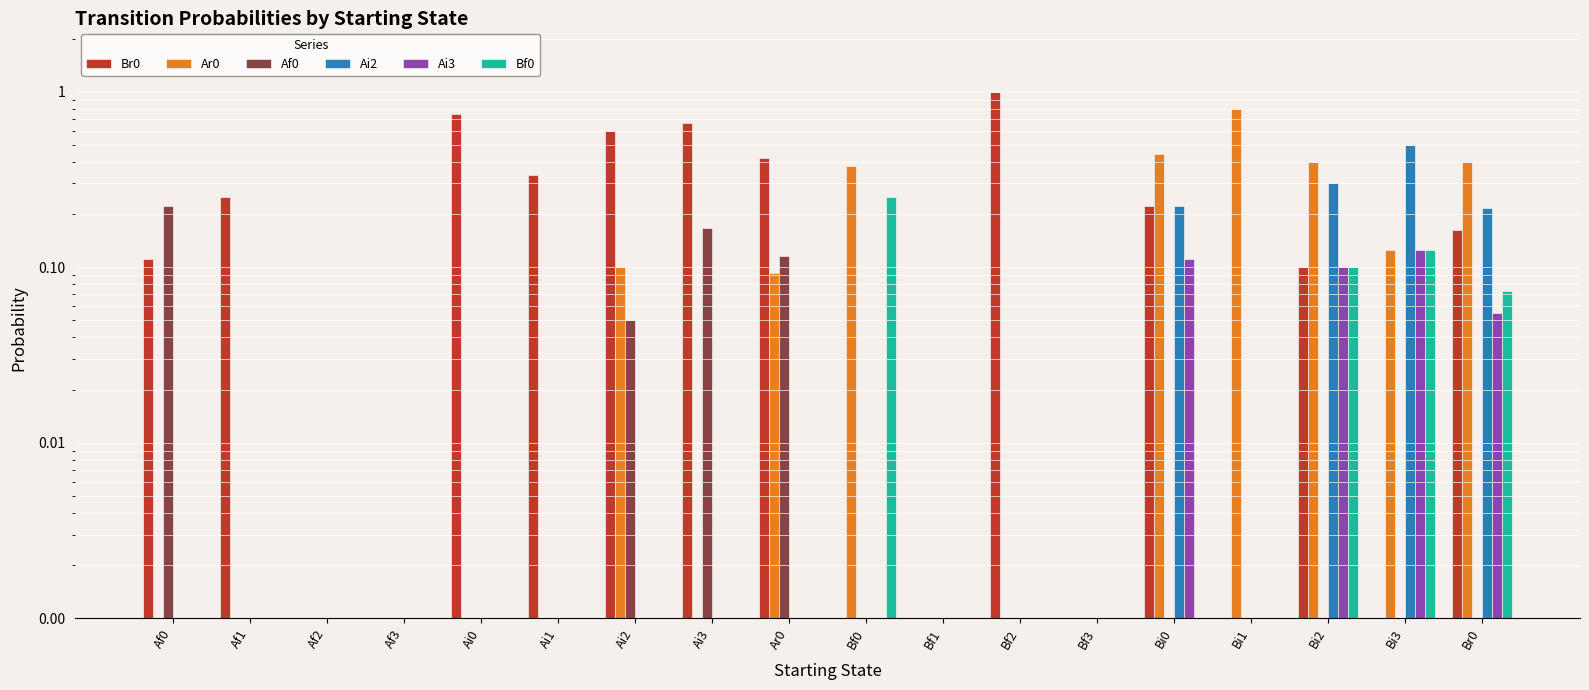

At which label is Bf0 closest to 0?

Af0